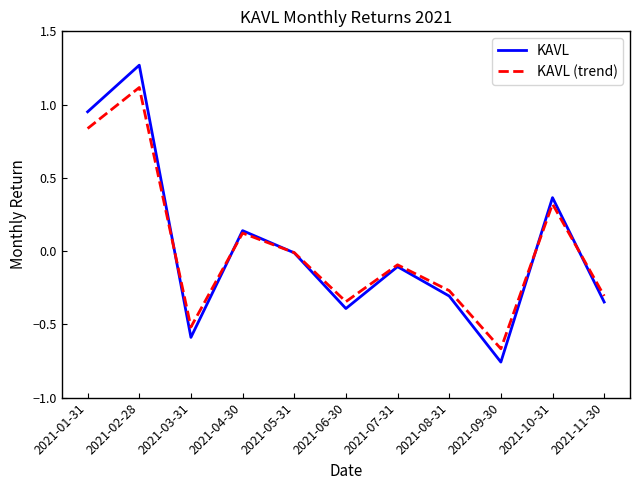

What position from the right is 2021-04-30?

8